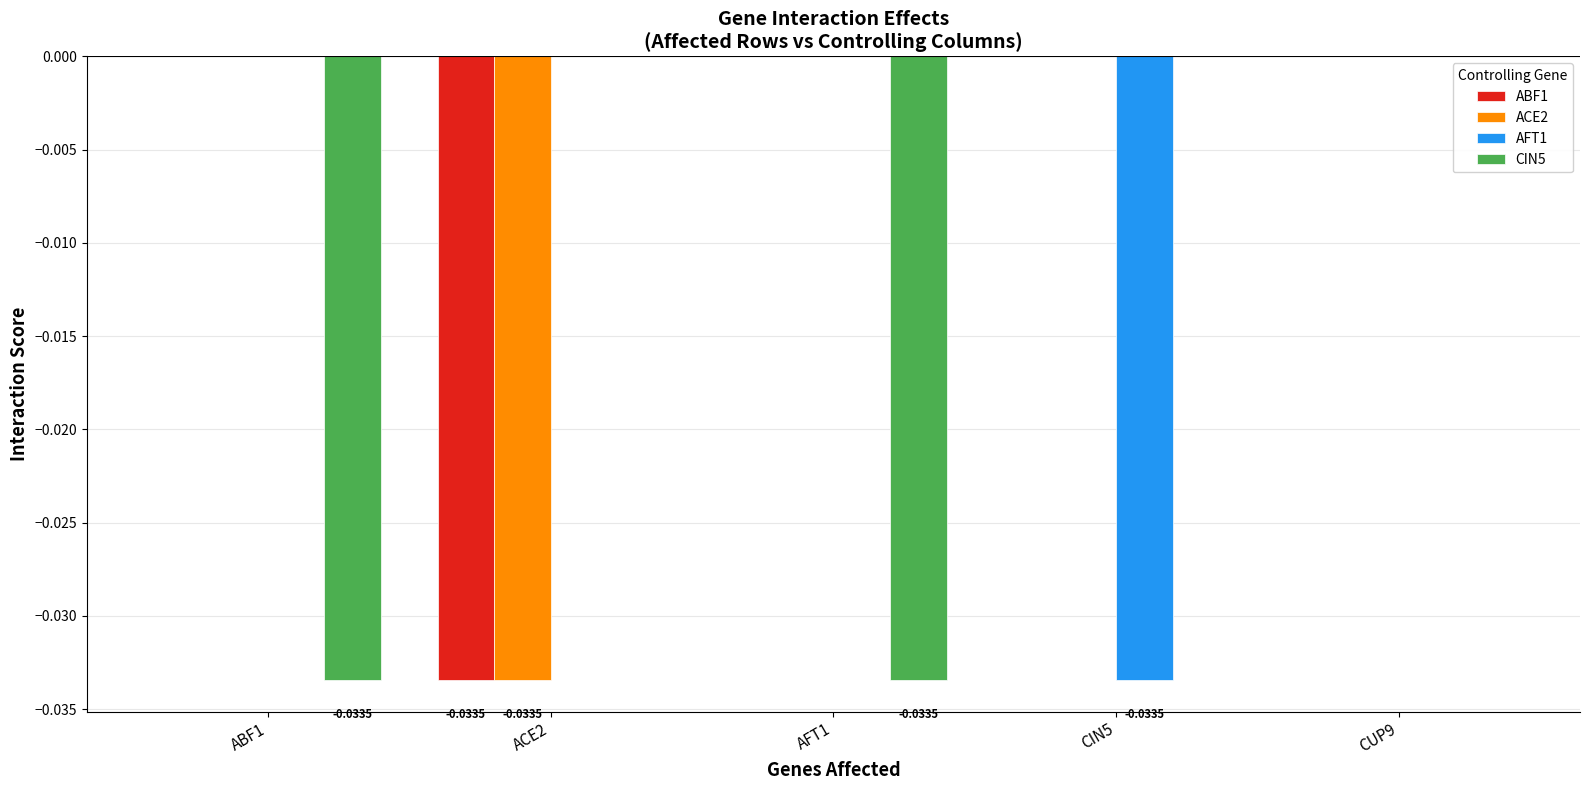

At which category is the sum across all series the highest?

CUP9